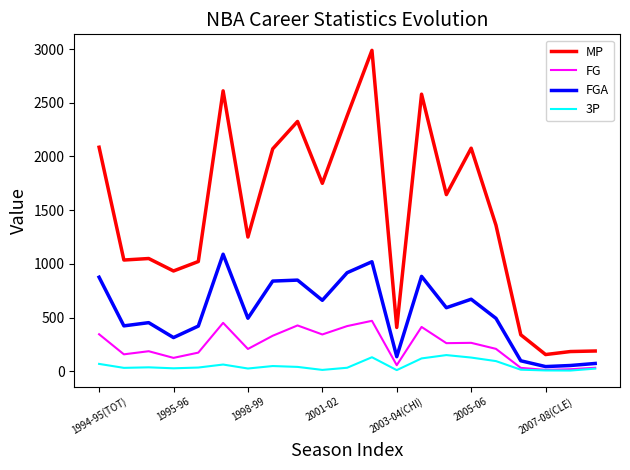

Which series has the largest range (max minus min)?

MP